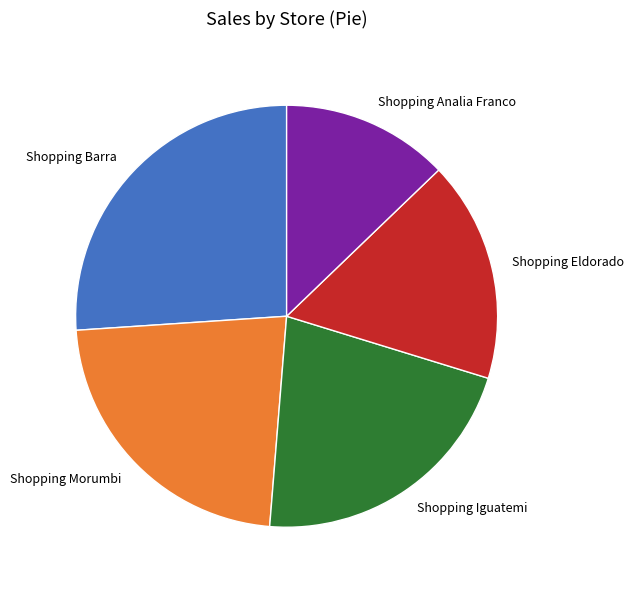

Which category has the smallest portion of the pie?

Shopping Analia Franco